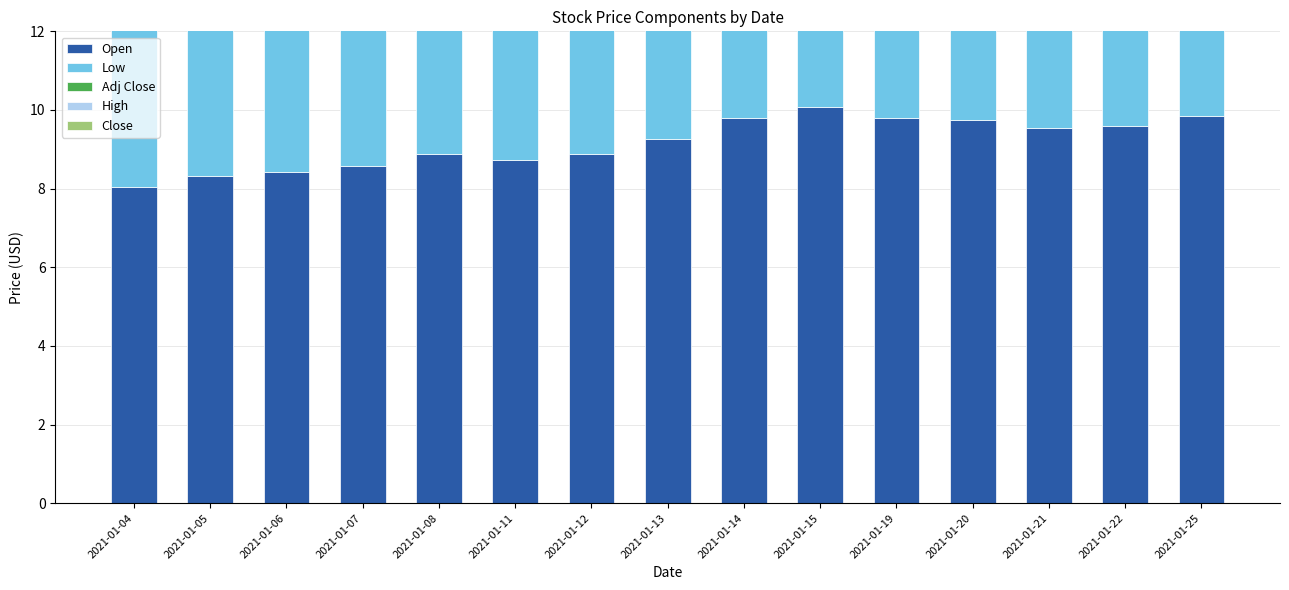

What are all the series names shown in the legend?

Open, Low, Adj Close, High, Close